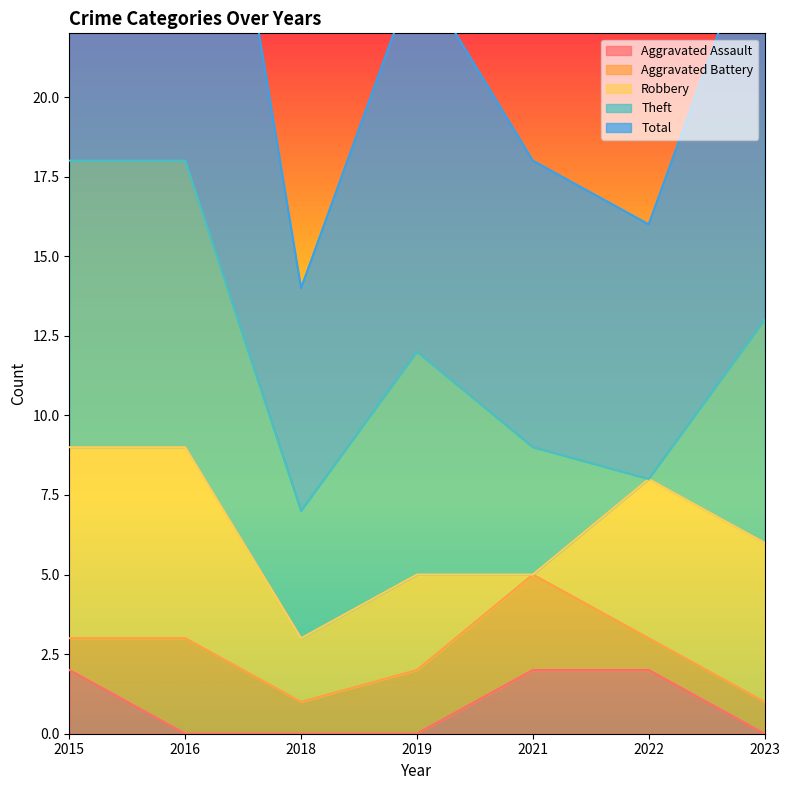

What is the average value of the Aggravated Assault series?

1